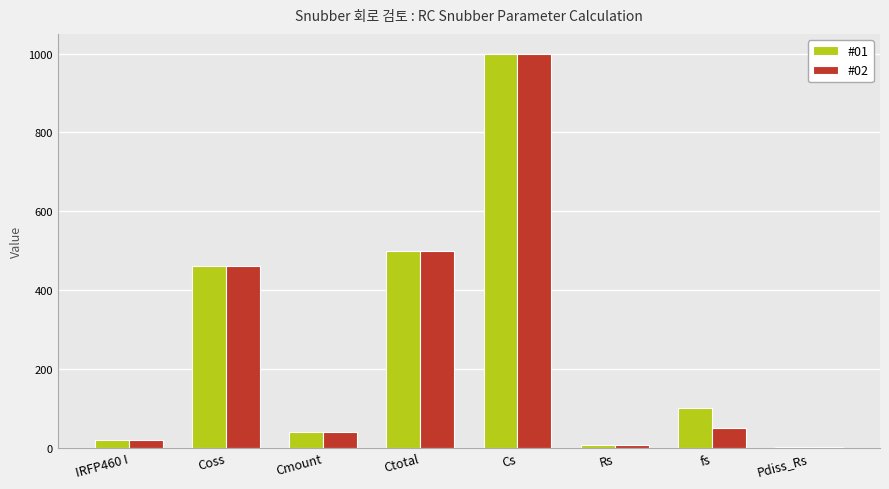

Are the bars horizontal?

No